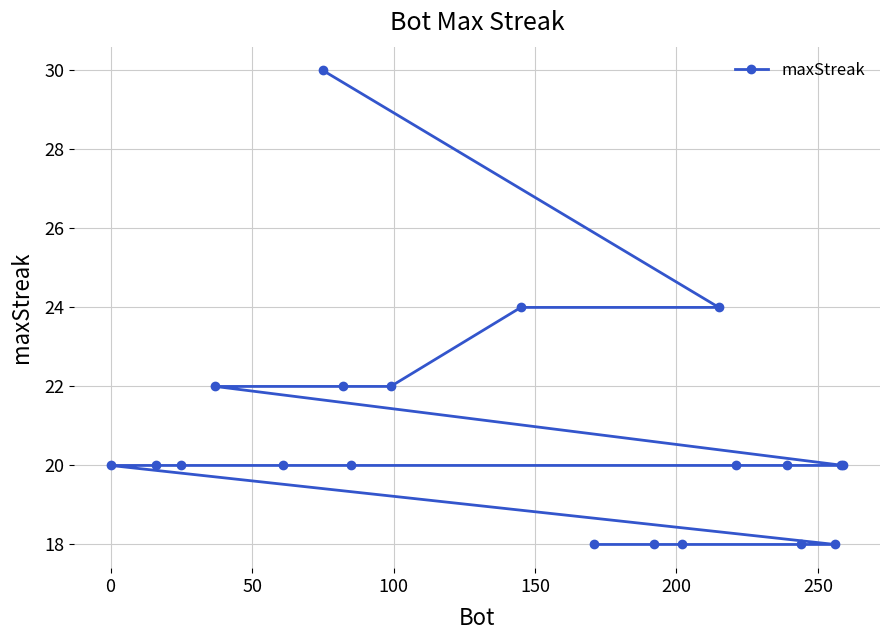

What is the value of the 13th point from the left?

18